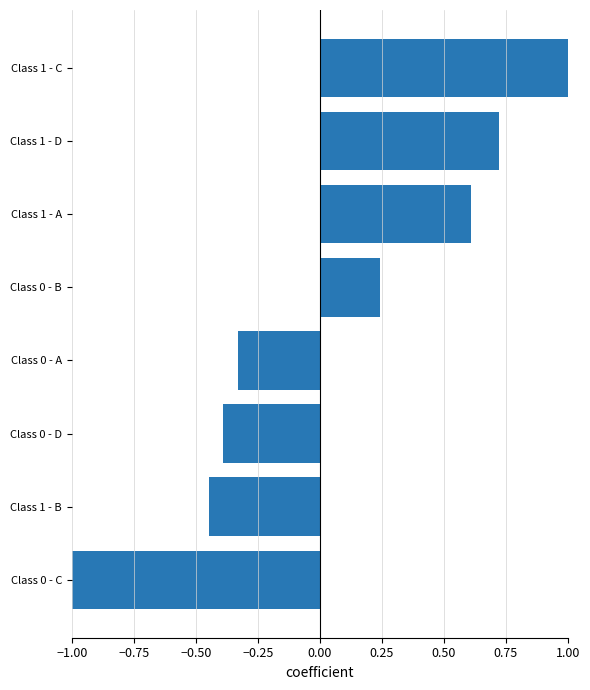

How many values are below zero?

4